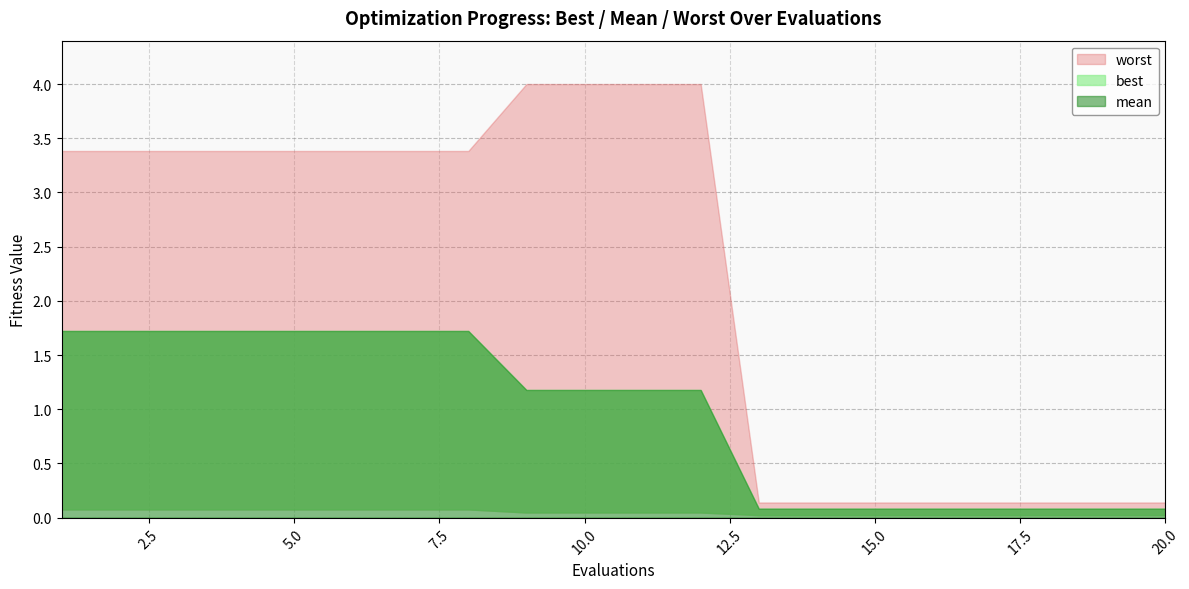

Does the chart have visible grid lines?

Yes